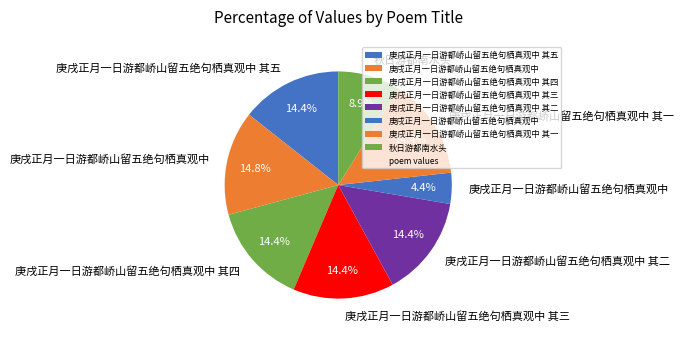

What is the smallest slice in the pie chart?

庚戌正月一日游都峤山留五绝句栖真观中